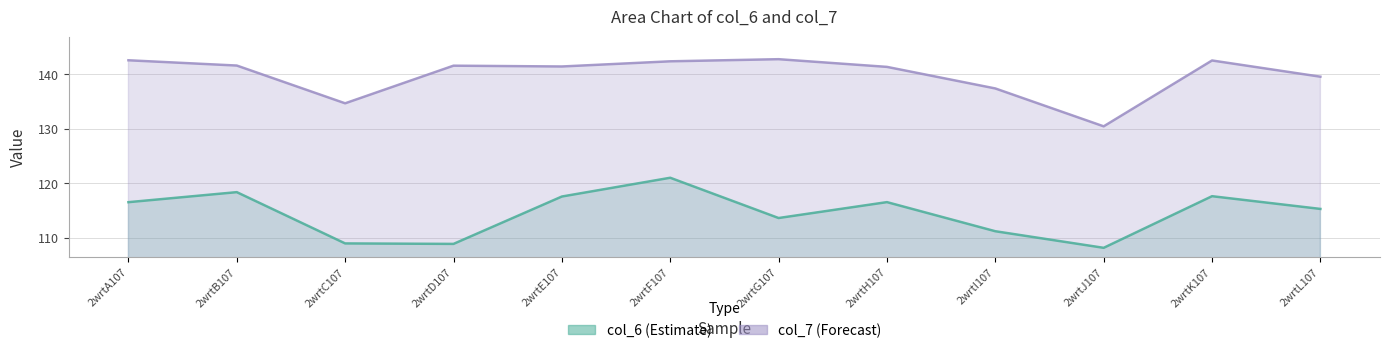

At which label does col_7 reach its minimum?

2wrtJ107